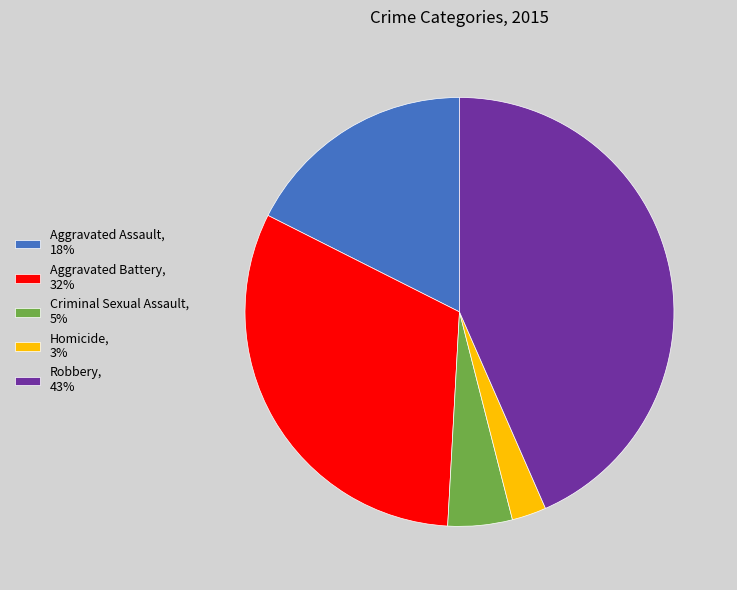

Which slice is the largest?

Robbery